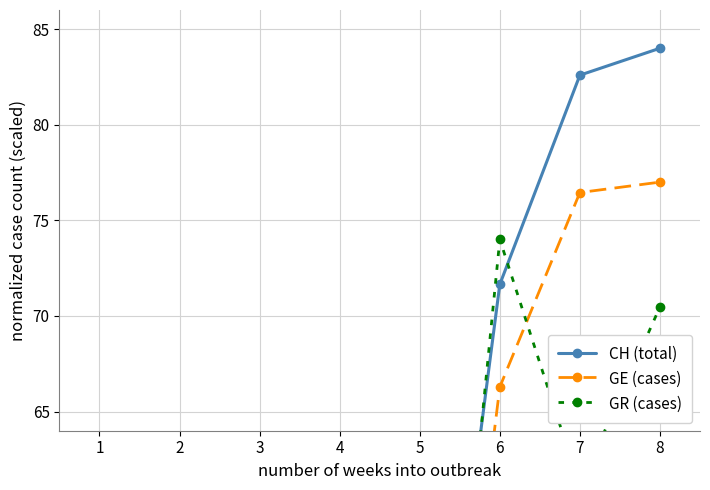

What is the difference between the GE (cases) values at 2 and 8?

76.5